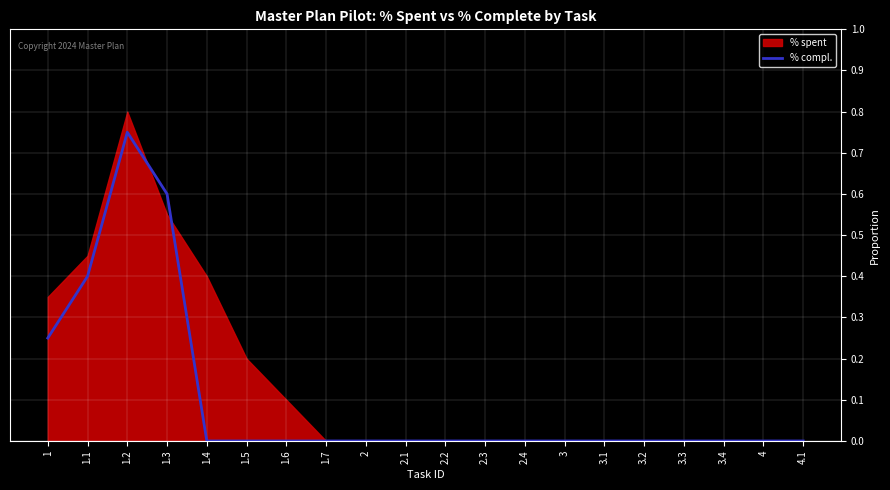

Which label corresponds to the smallest value in the chart?

1.4